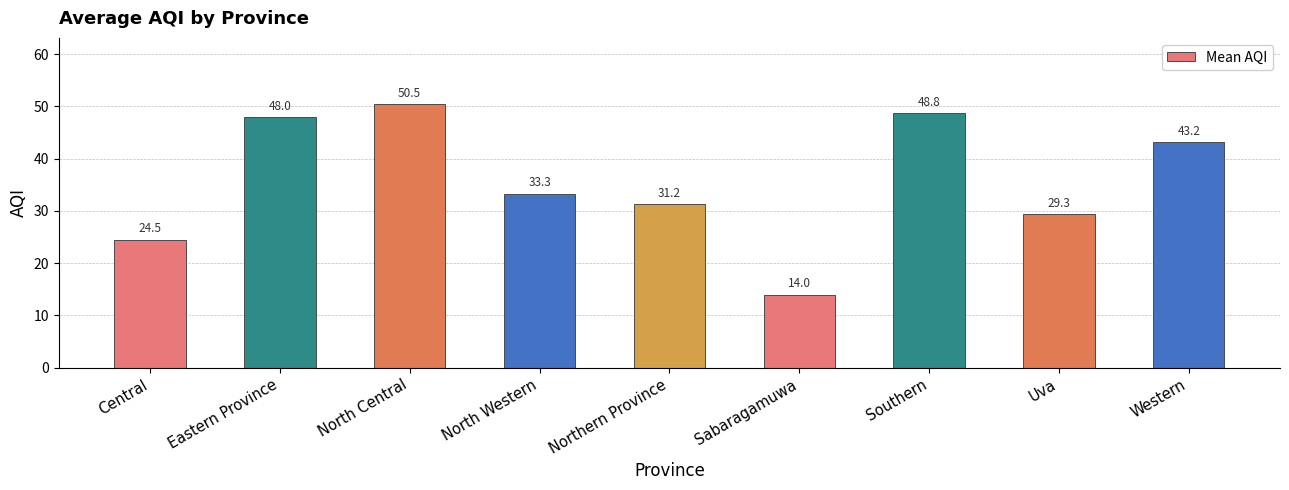

What is the maximum value shown in the chart?

50.5